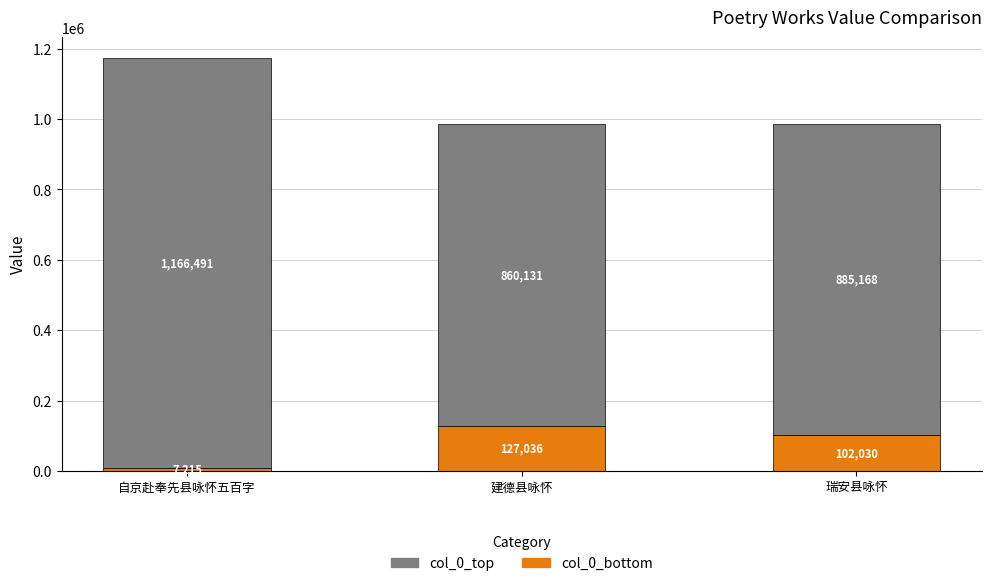

What is the sum of the col_0_bottom values at 建德县咏怀 and 瑞安县咏怀?

229066